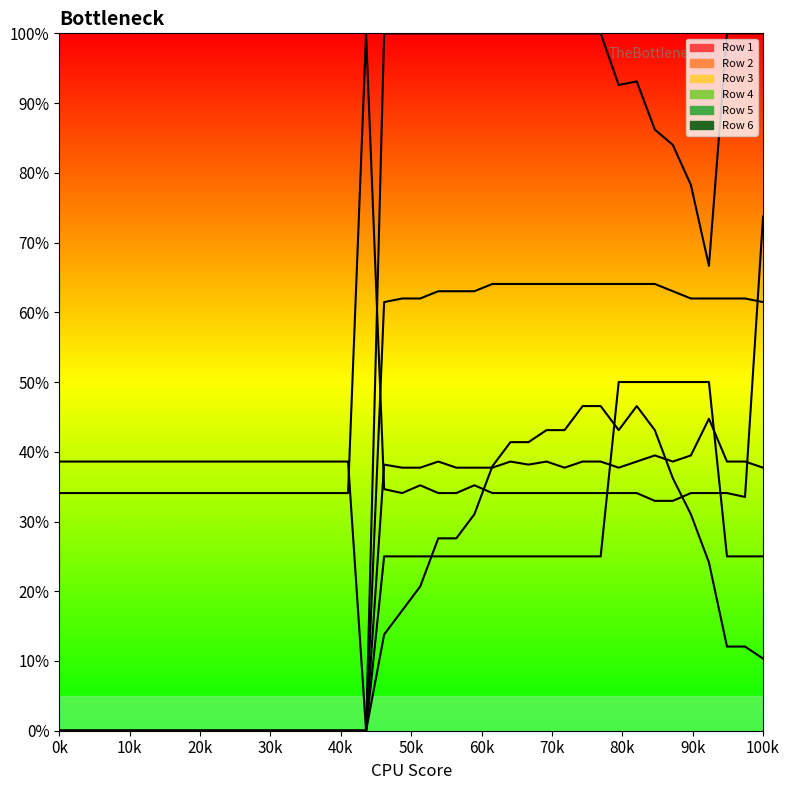

At 8, list the series in order from smallest to largest.

Row 1, Row 2, Row 3, Row 4, Row 5, Row 6